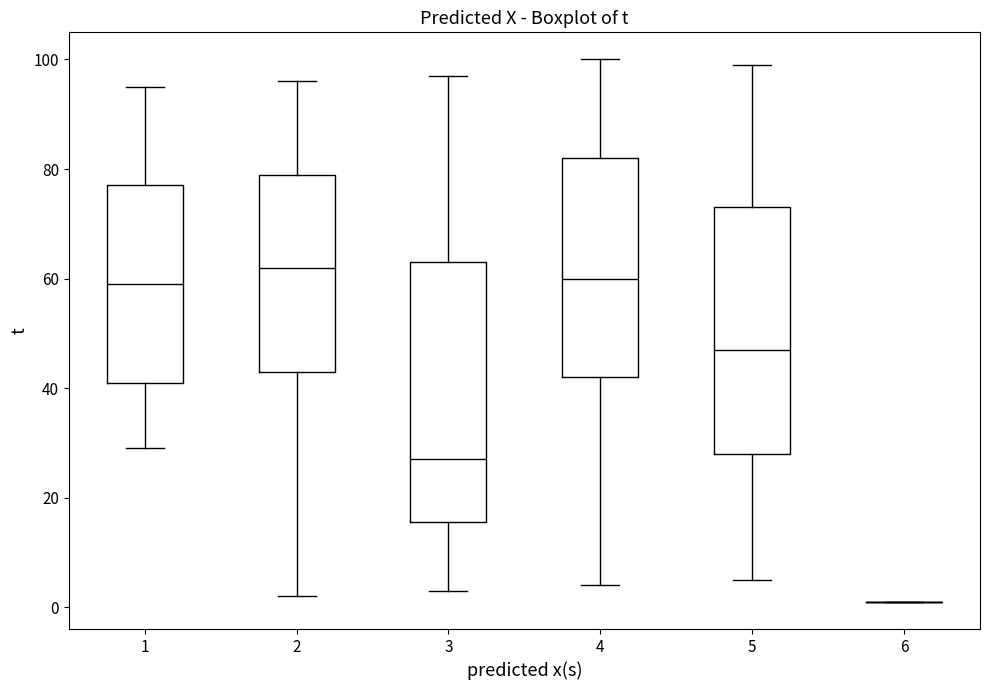

Reading left to right, read every box against the y-axis: the position of its median line, the range the box covers, and the ends of its whiskers. The values are not printed on the chart, so give them approximately, as read against the axis.

1: median 60, box 42 to 78, whiskers 30 to 96
2: median 62, box 44 to 80, whiskers 2 to 96
3: median 28, box 16 to 64, whiskers 4 to 98
4: median 60, box 42 to 82, whiskers 4 to 100
5: median 48, box 28 to 74, whiskers 6 to 100
6: box collapsed to a line at 2, whiskers 2 to 2